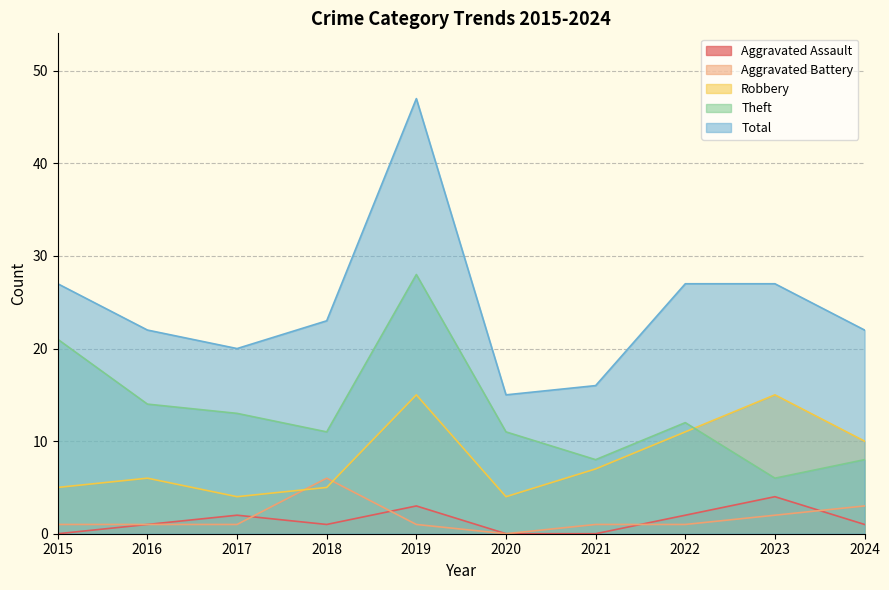

How many values in the Total series exceed 23?

4